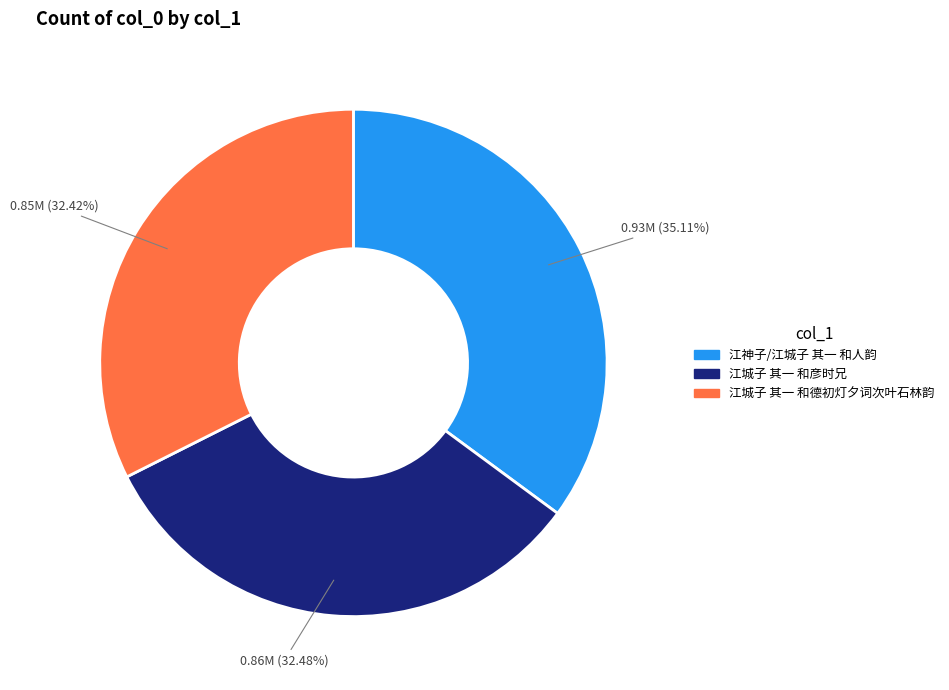

True or false: 江神子/江城子 其一 和人韵 accounts for 26% of the total.

False